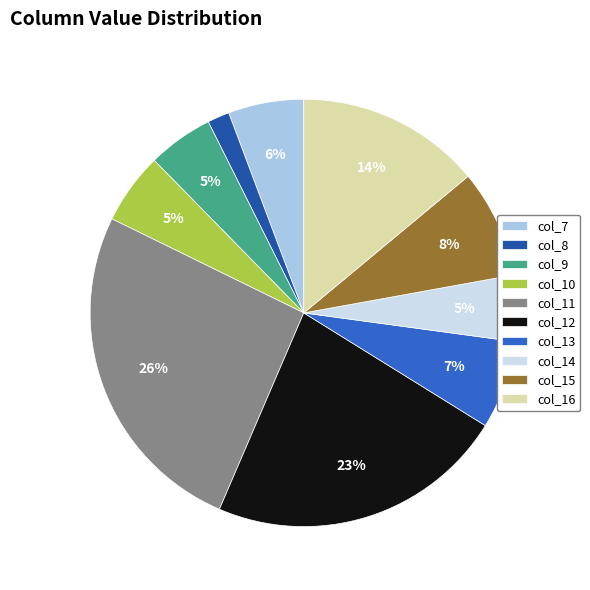

Which has a higher value, col_11 or col_9?

col_11